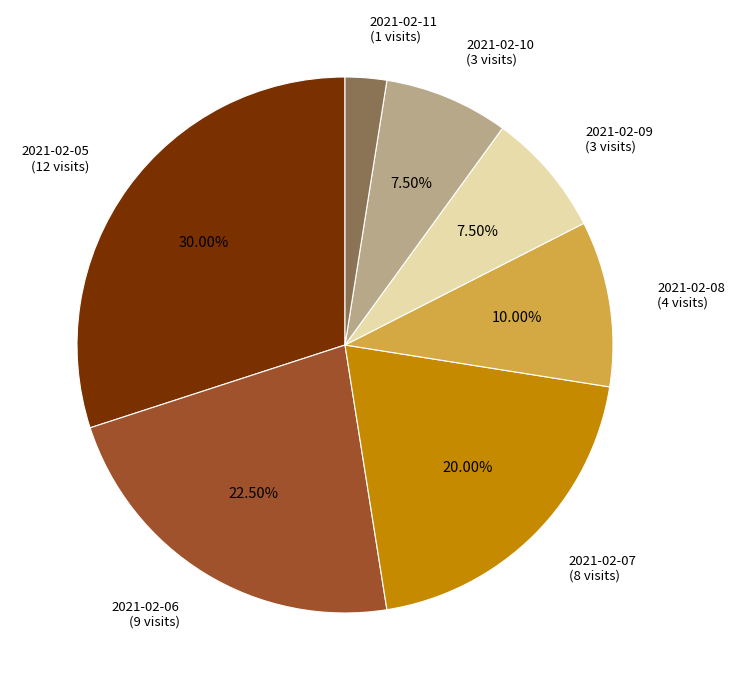

What is the smallest slice in the pie chart?

2021-02-11